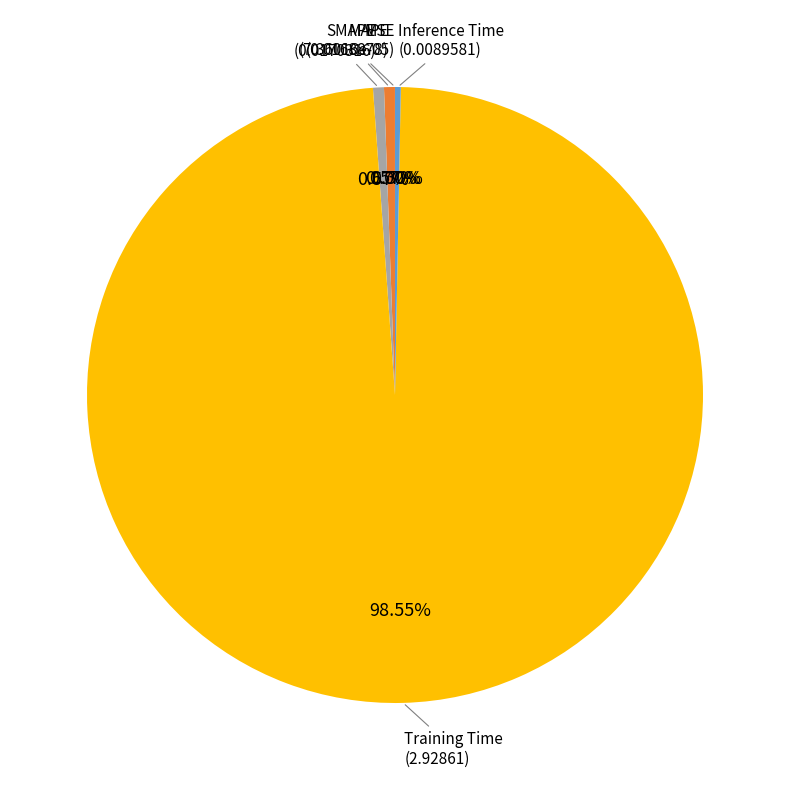

To the nearest percent, what is the difference between the largest and smallest slice percentages?

99%